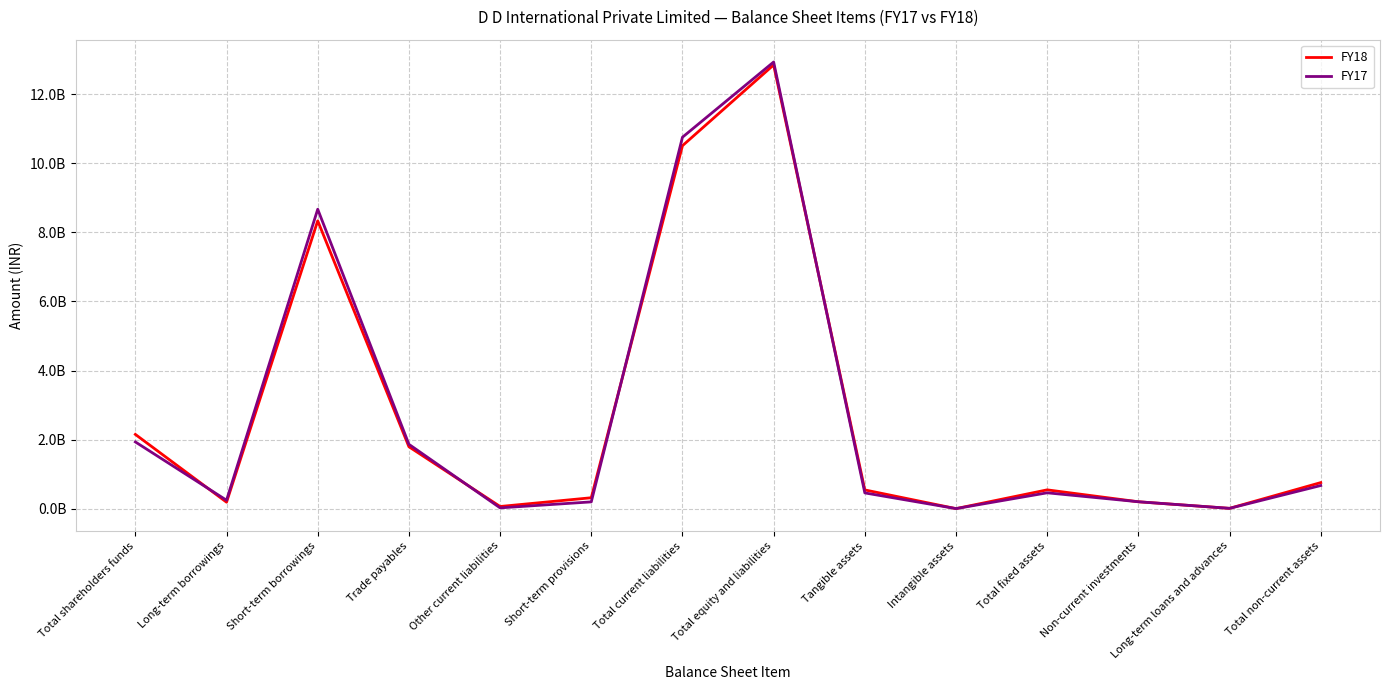

What is the label of the 13th point from the left?

Long-term loans and advances